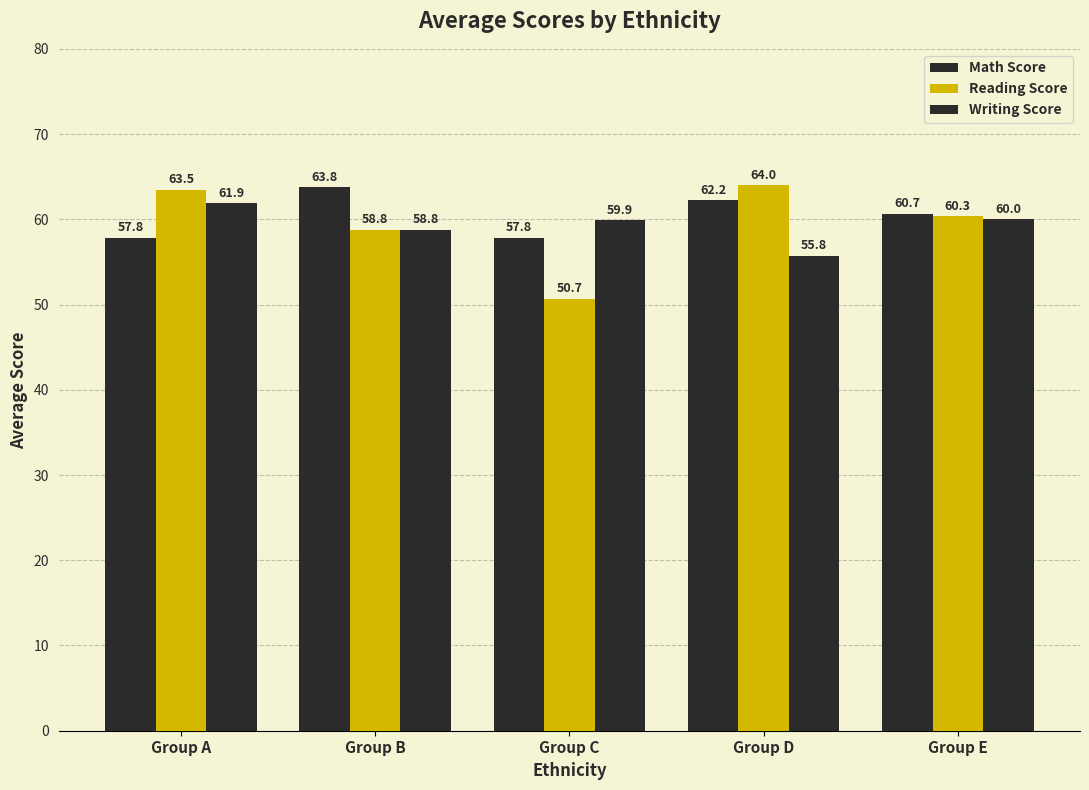

How many values in the Writing Score series are below 59?

2